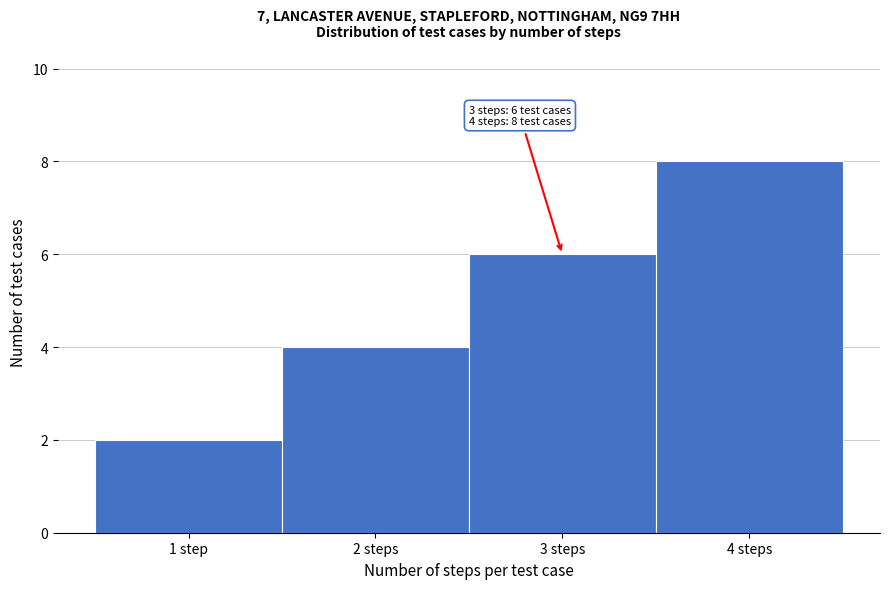

Reading left to right, transcribe all the data shown in this chart.

1 step=2	2 steps=4	3 steps=6	4 steps=8